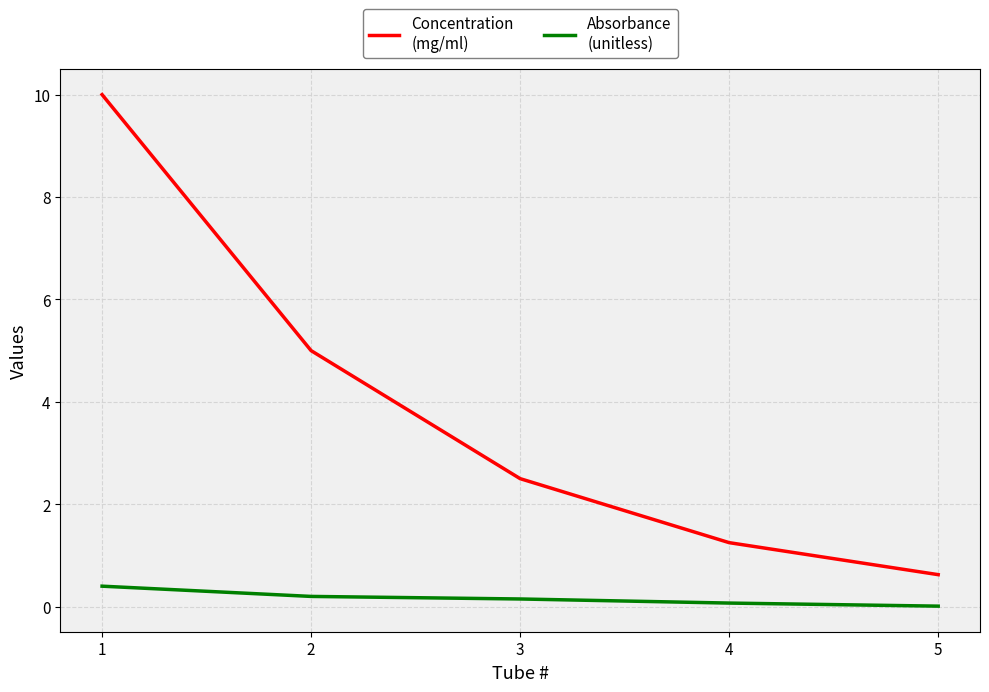

What is the total value across all series at 1?

10.4